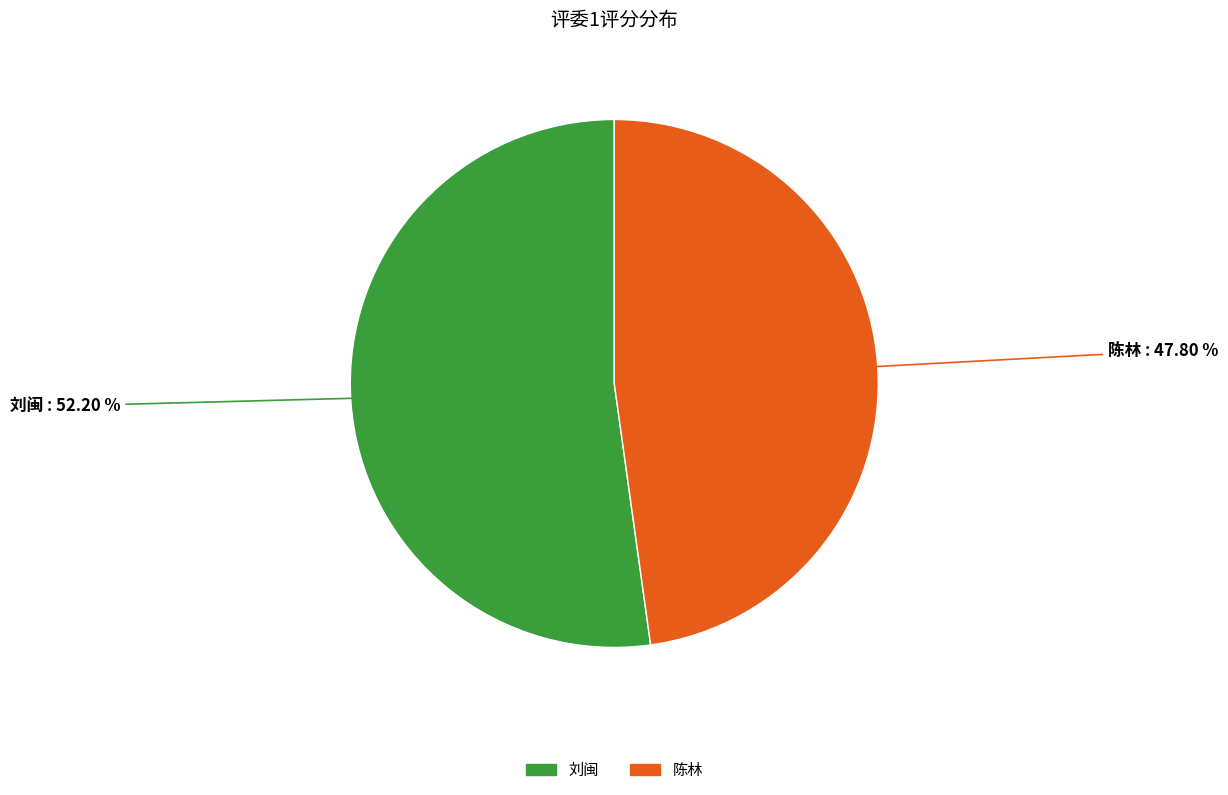

How many slices are in this pie chart?

2